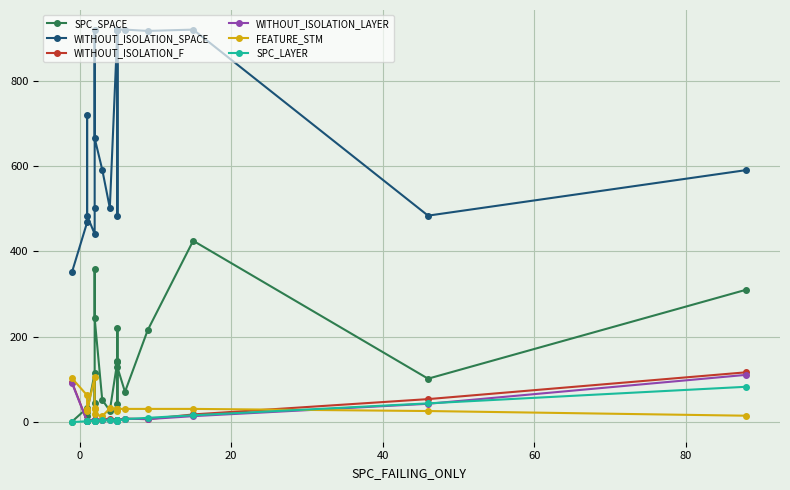

True or false: SPC_SPACE and WITHOUT_ISOLATION_F intersect in this chart.

True